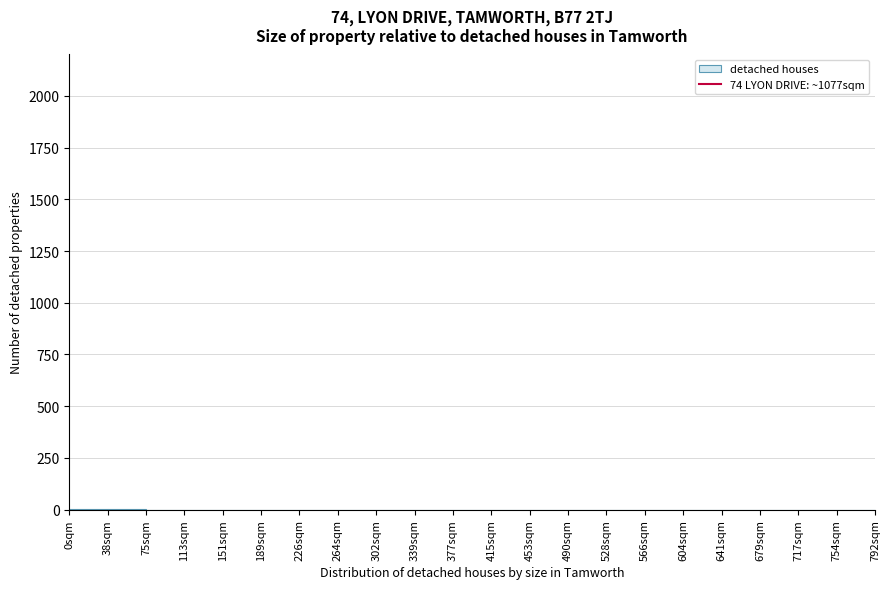

Reading left to right, transcribe this chart: for each bar, give the range it covers on the x-axis and its height. Neither the bar edges nor the heights are printed on the chart, so give them approximately, as read against the axes.

0 to 40: under 50
40 to 75: under 50
75 to 115: 0
115 to 150: 0
150 to 190: 0
190 to 225: 0
225 to 265: 0
265 to 300: 0
300 to 340: 0
340 to 375: 0
375 to 415: 0
415 to 455: 0
455 to 490: 0
490 to 530: 0
530 to 565: 0
565 to 605: 0
605 to 640: 0
640 to 680: 0
680 to 715: 0
715 to 755: 0
755 to 790: 0